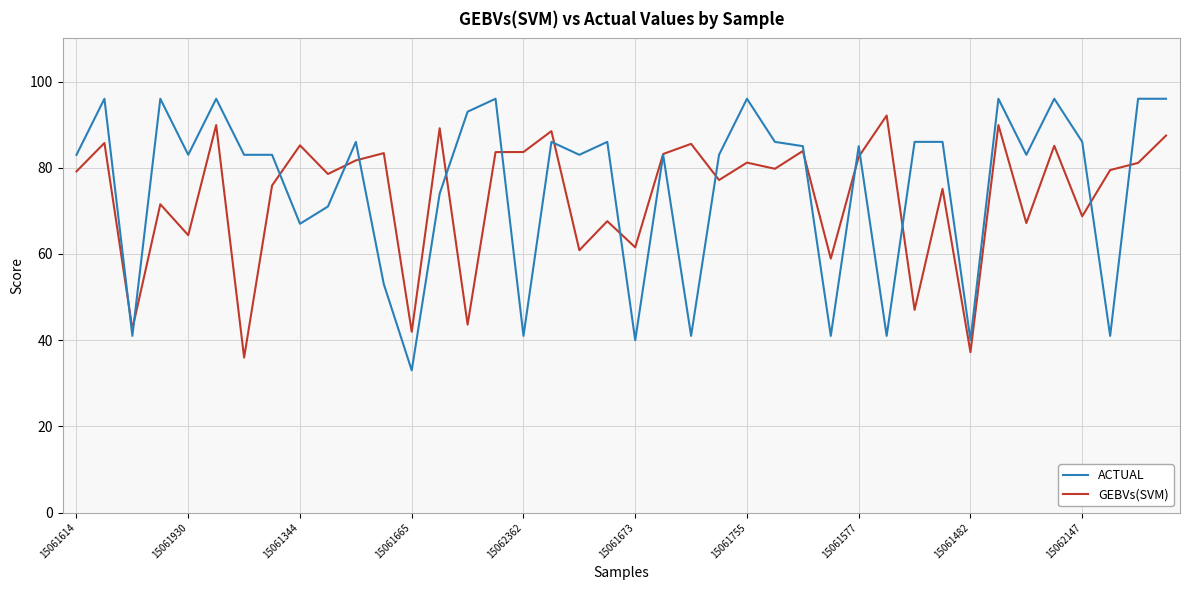

Which series has the widest spread of values?

ACTUAL